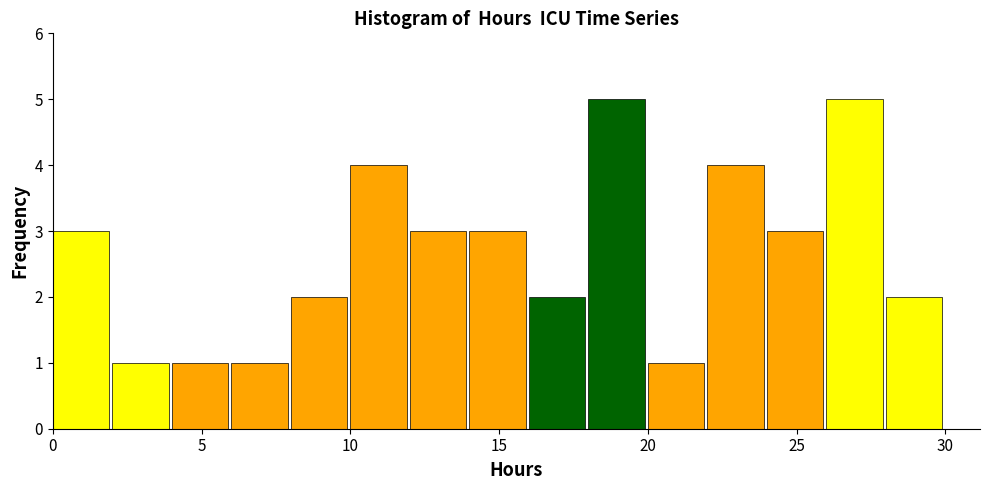

Reading left to right, transcribe this chart: for each bar, give the range it covers on the x-axis and its height. The values are not printed on the chart, so give them approximately, as read against the axis.

0 to 2: 3
2 to 4: 1
4 to 6: 1
6 to 8: 1
8 to 10: 2
10 to 12: 4
12 to 14: 3
14 to 16: 3
16 to 18: 2
18 to 20: 5
20 to 22: 1
22 to 24: 4
24 to 26: 3
26 to 28: 5
28 to 30: 2